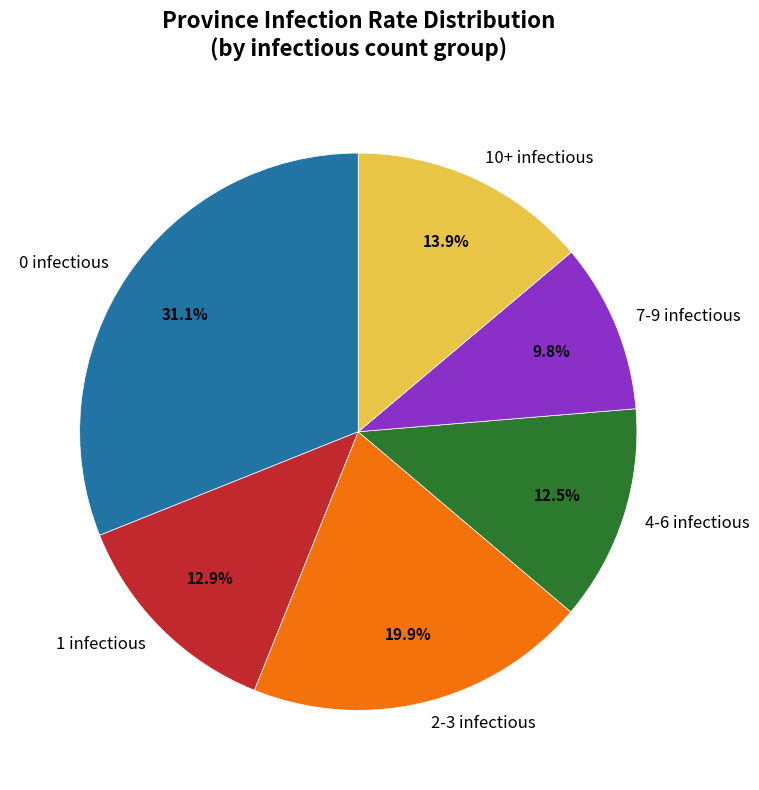

Which has a higher value, 0 infectious or 1 infectious?

0 infectious